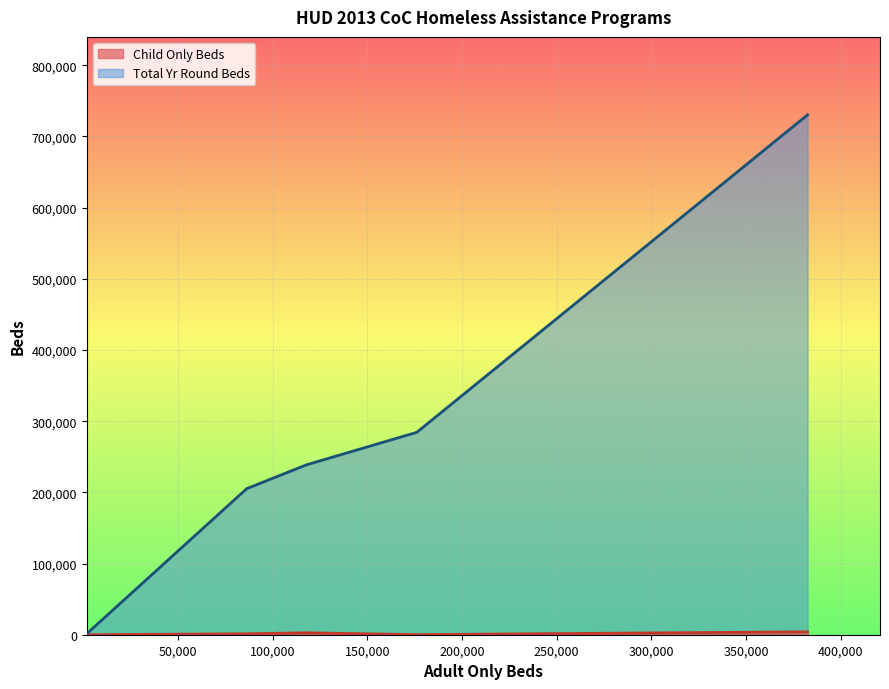

Is the value of Child Only Beds at Safe Haven greater than the value of Total Yr Round Beds at Transitional Housing?

No